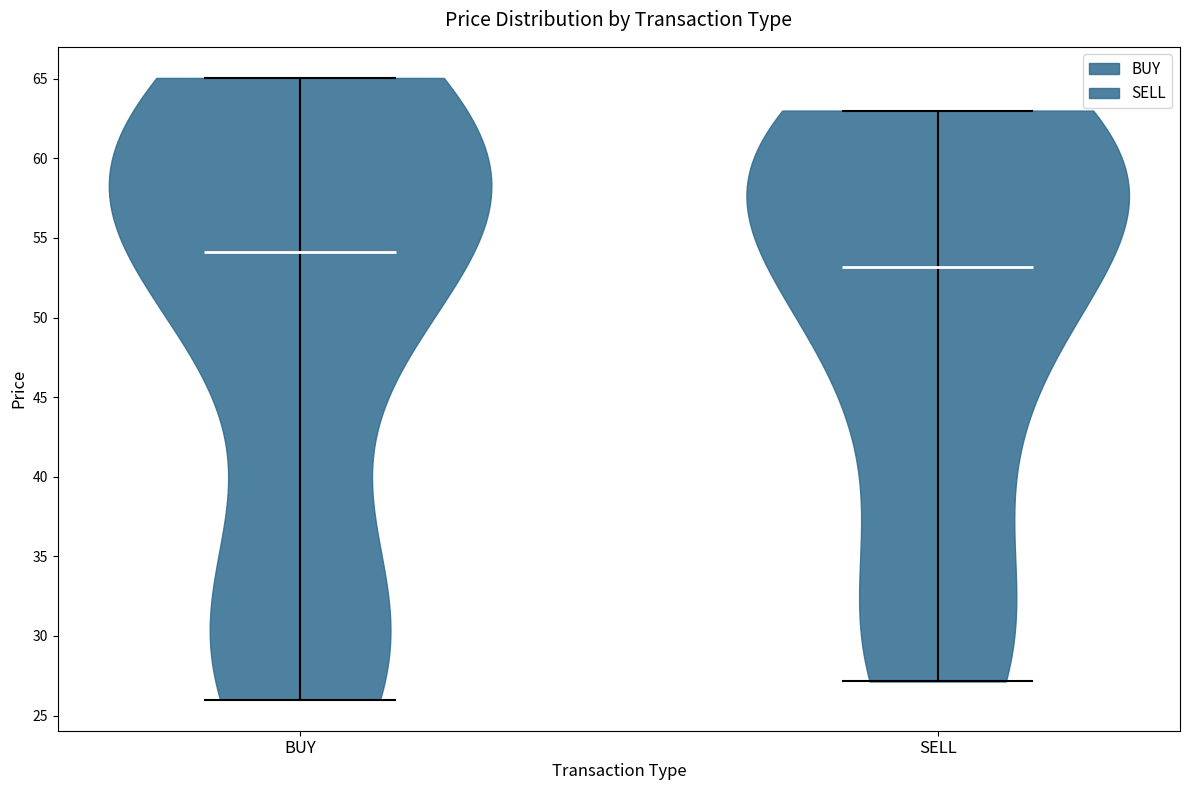

Reading left to right, read every violin against the y-axis: where its median line is, and the lowest and highest points it reaches. The values are not printed on the chart, so give them approximately, as read against the axis.

BUY: median line 54, lowest point 26, highest point 65
SELL: median line 53, lowest point 27, highest point 63